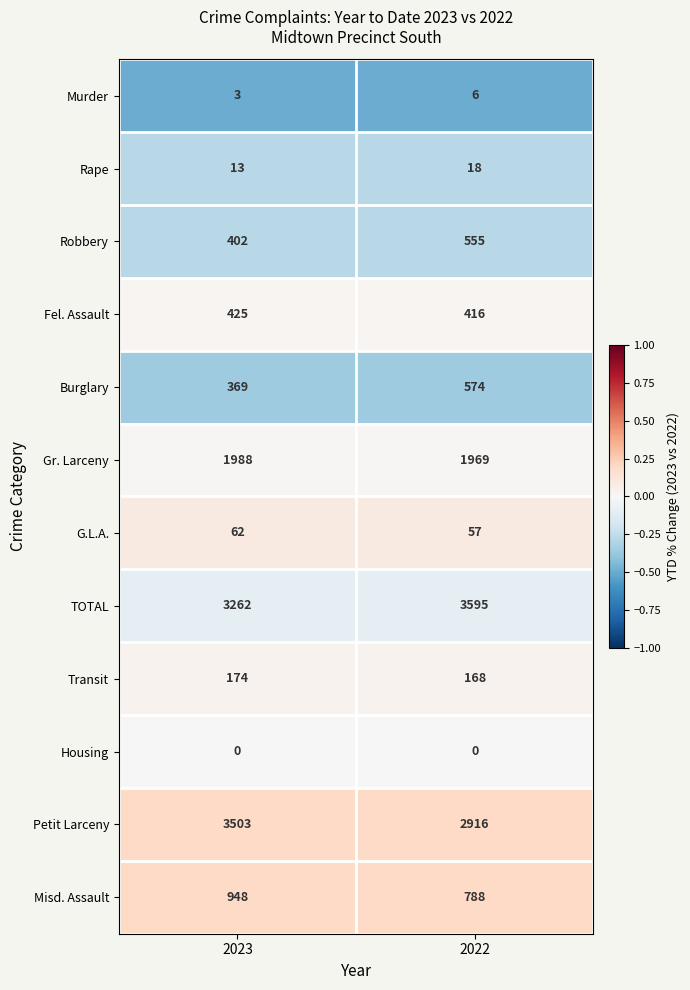

Which series has the widest spread of values?

Petit Larceny